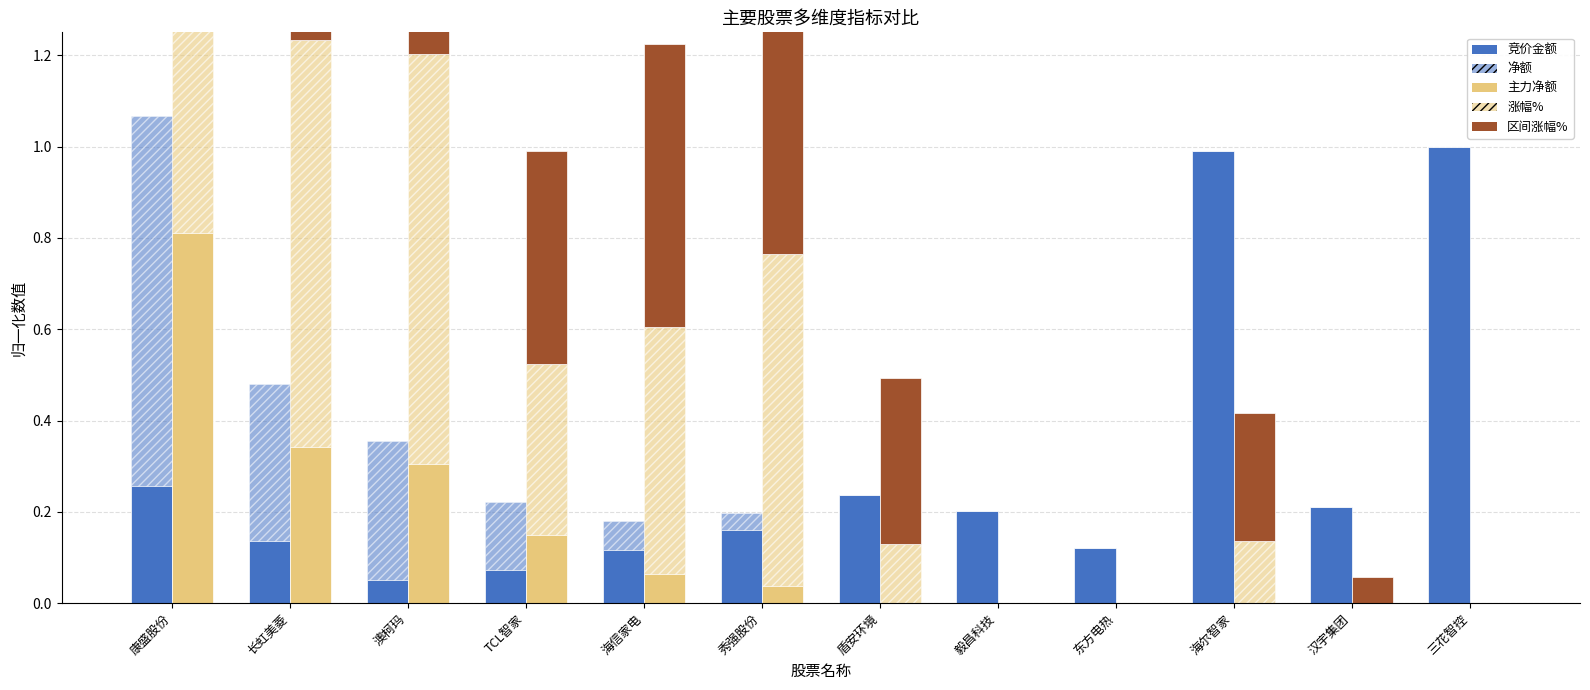

Which label corresponds to the largest value in the chart?

三花智控